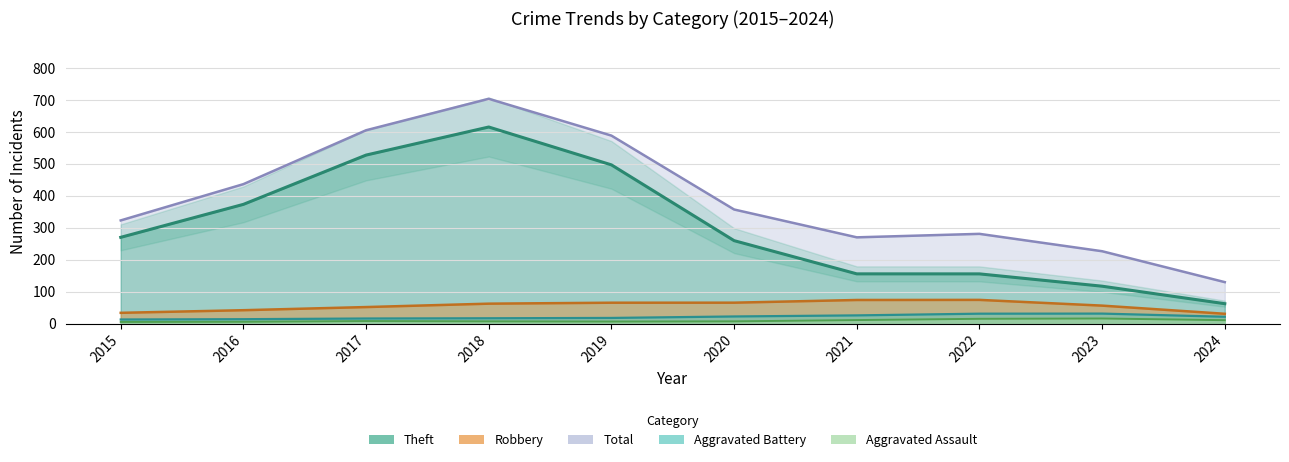

At how many categories does at least one series exceed 338?

4